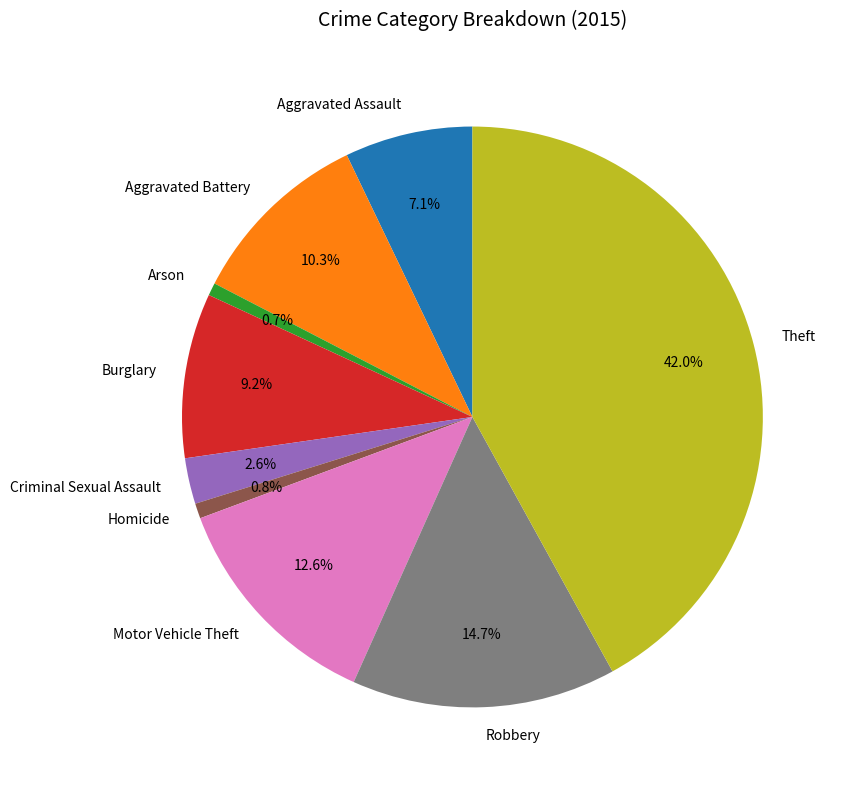

Combined, do Aggravated Battery and Motor Vehicle Theft account for over 50%?

No